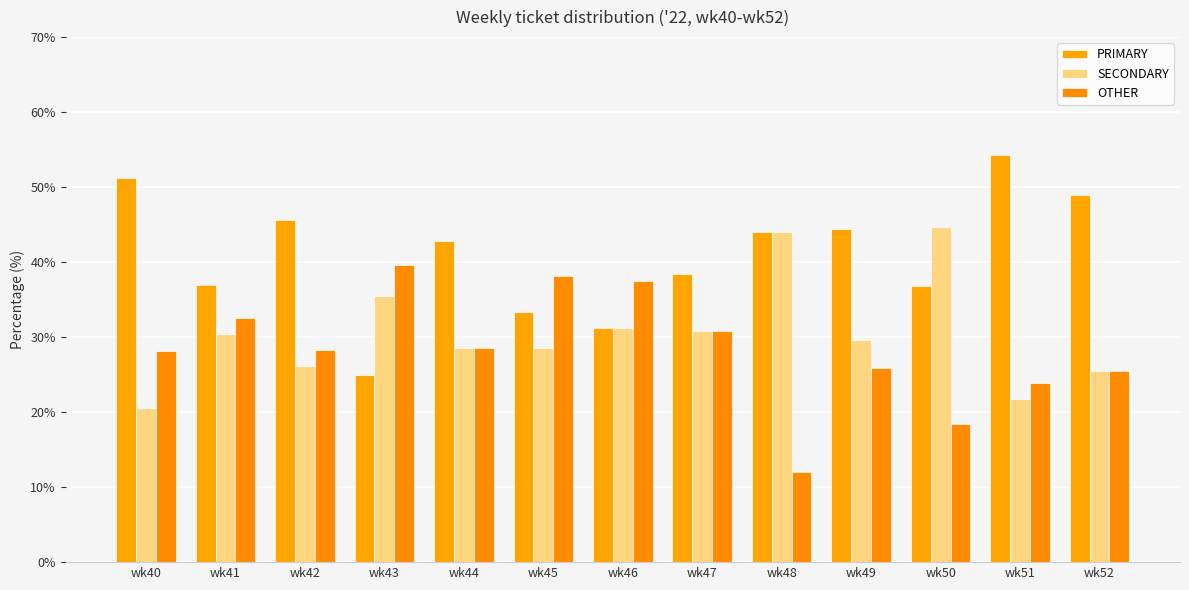

What is the difference between the highest and lowest values at wk48?

32.0